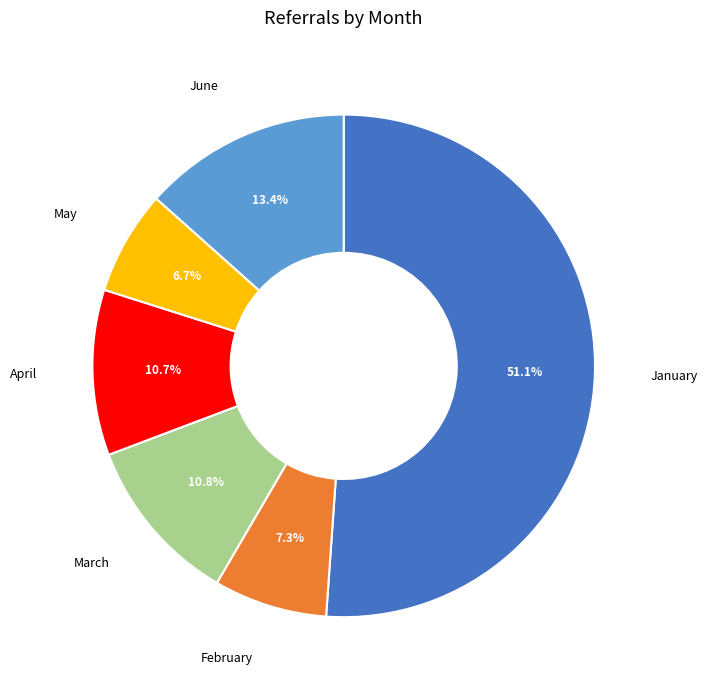

Is there a majority slice in this chart?

Yes